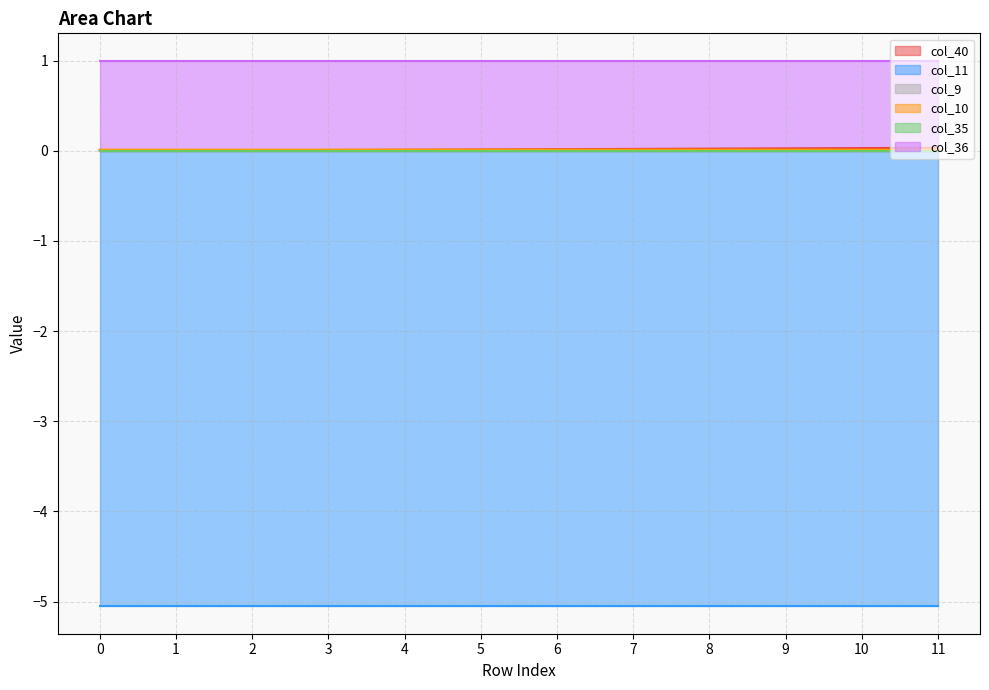

The value of col_36 at 5 is 1.0. True or false?

True